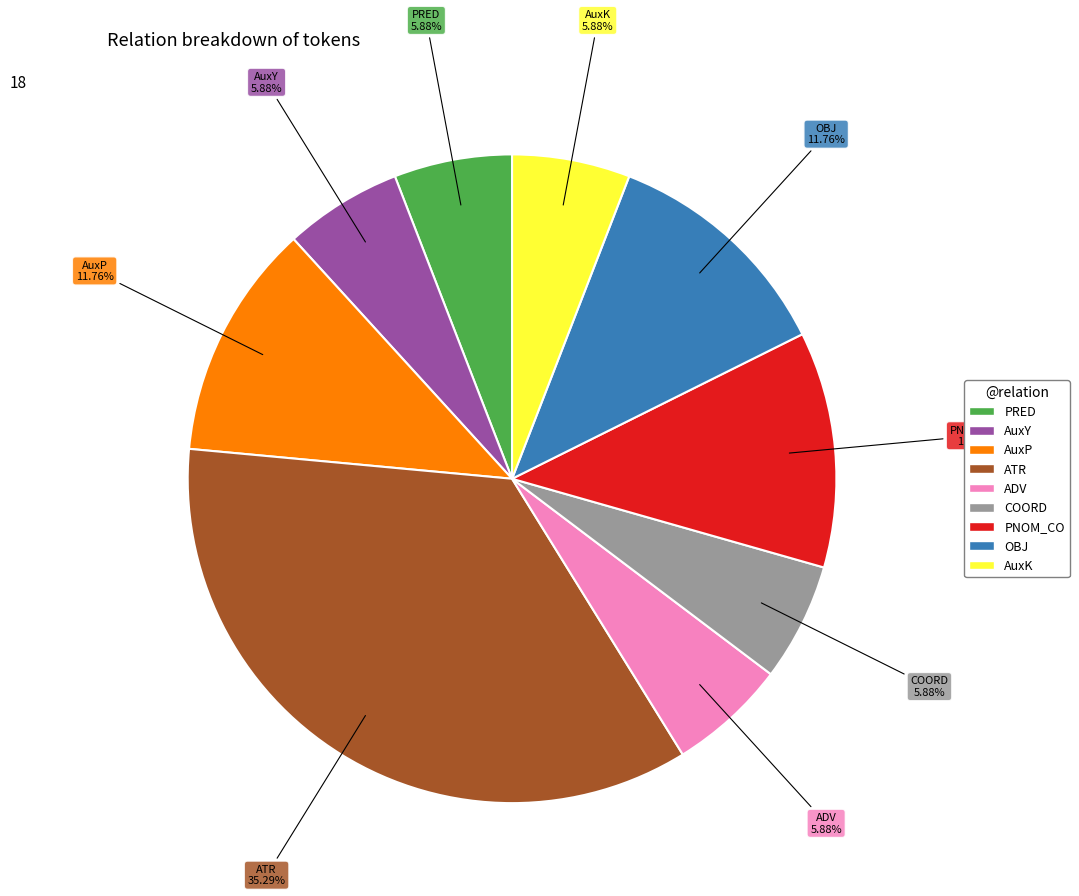

To the nearest percent, what percentage of the pie is PNOM_CO?

12%